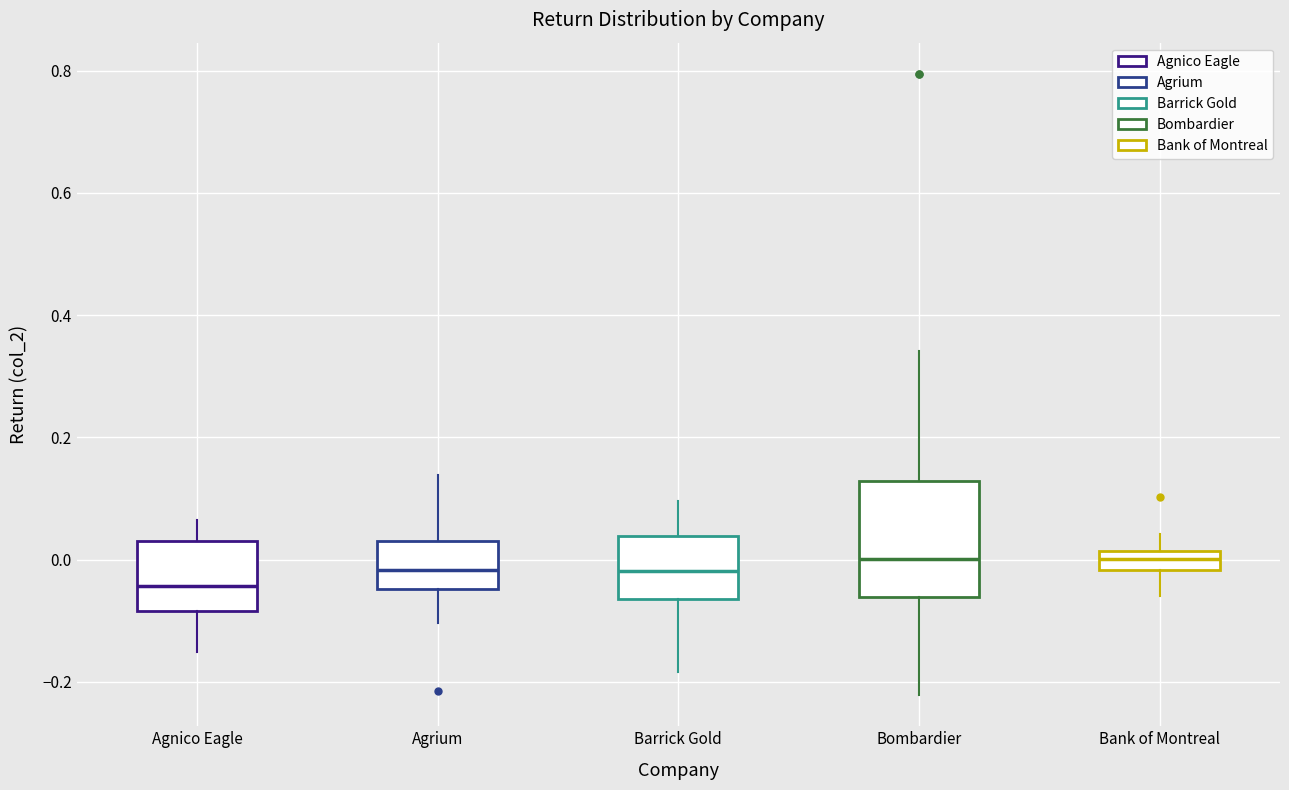

Reading left to right, transcribe this box plot: for each box, give where its median line is, the range the box spans, and where its two whiskers end, as read against the y-axis. The values are not printed on the chart, so give them approximately, as read against the axis.

Agnico Eagle: median -0.04, box -0.08 to 0.04, whiskers -0.16 to 0.06
Agrium: median -0.02, box -0.04 to 0.04, whiskers -0.10 to 0.14
Barrick Gold: median -0.02, box -0.06 to 0.04, whiskers -0.18 to 0.10
Bombardier: median 0.00, box -0.06 to 0.12, whiskers -0.22 to 0.34
Bank of Montreal: median 0.00, box -0.02 to 0.02, whiskers -0.06 to 0.04